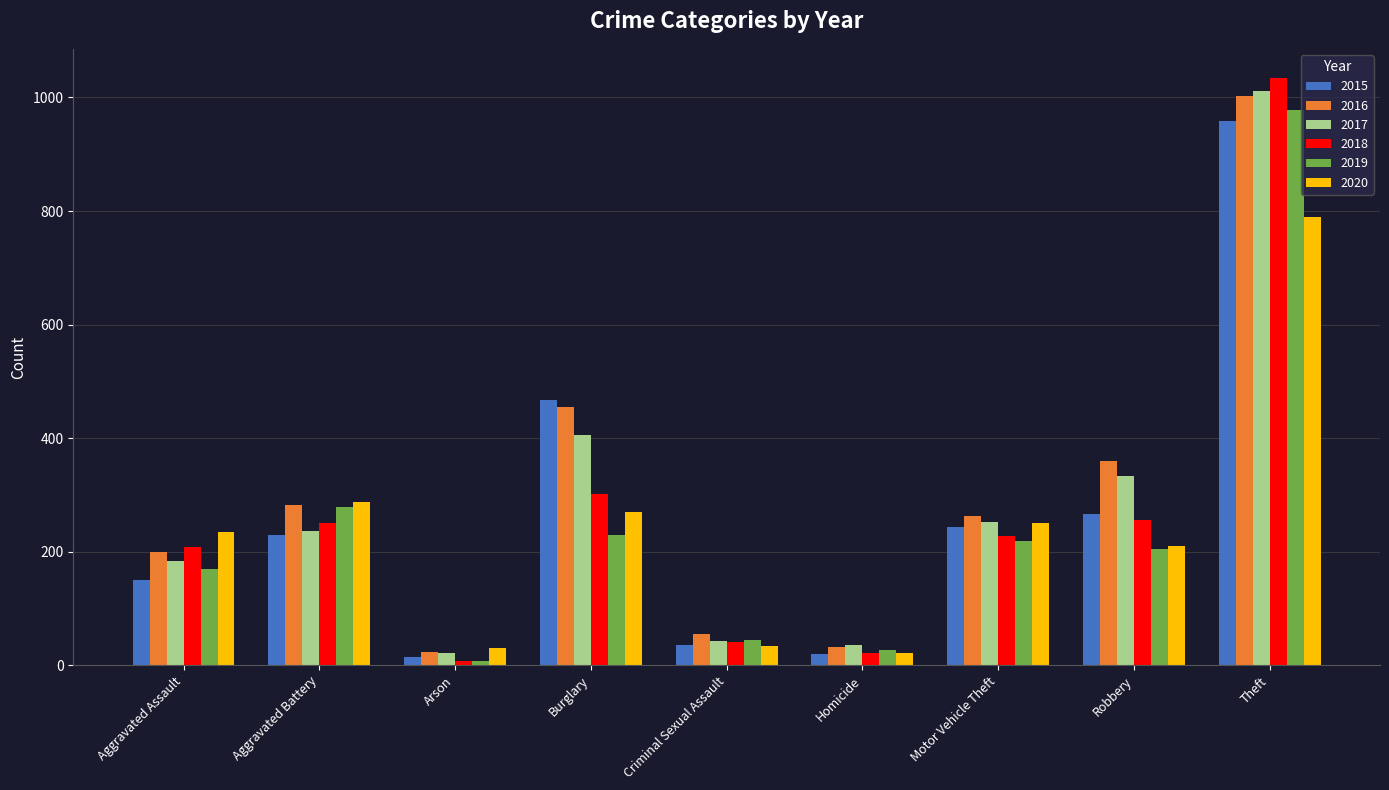

Between Robbery and Theft, which series saw the biggest shift?

2018